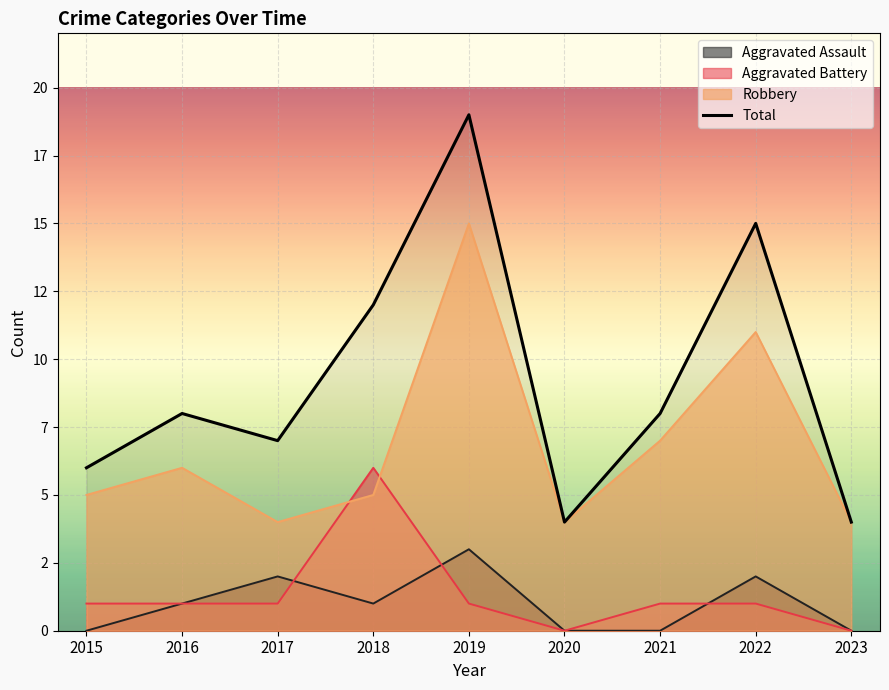

At which category does the data reach its first local valley?

2017